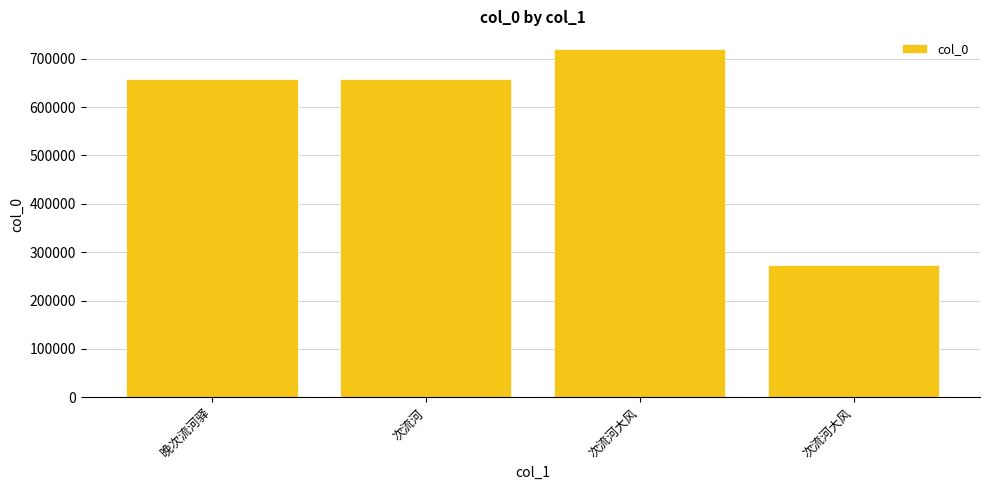

What is the sum of all values?

2307679